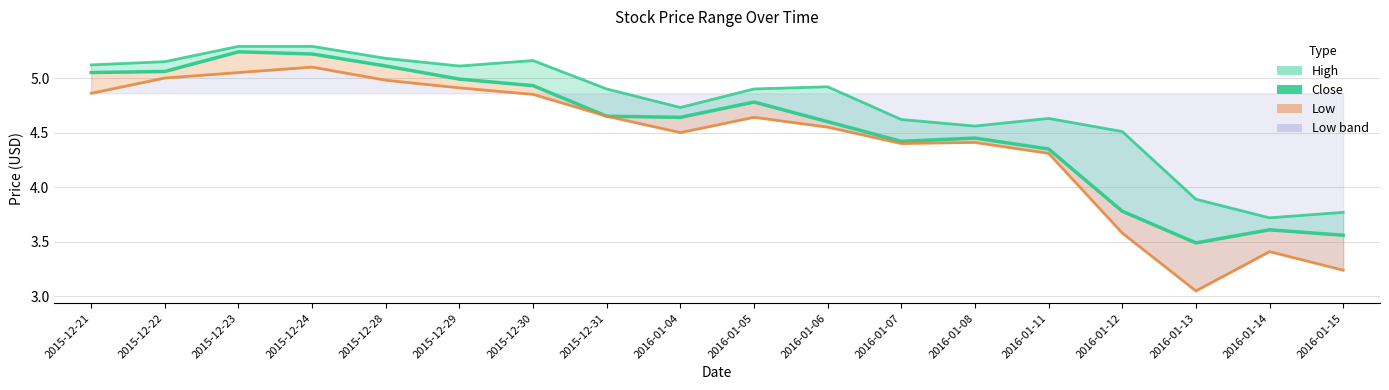

Reading right to left, transcribe all the data shown in this chart.

High: 3.8	3.7	3.9	4.5	4.6	4.6	4.6	4.9	4.9	4.7	4.9	5.2	5.1	5.2	5.3	5.3	5.2	5.1
Close: 3.6	3.6	3.5	3.8	4.3	4.5	4.4	4.6	4.8	4.6	4.7	4.9	5.0	5.1	5.2	5.2	5.1	5.0
Low: 3.2	3.4	3.0	3.6	4.3	4.4	4.4	4.5	4.6	4.5	4.7	4.8	4.9	5.0	5.1	5.0	5.0	4.9